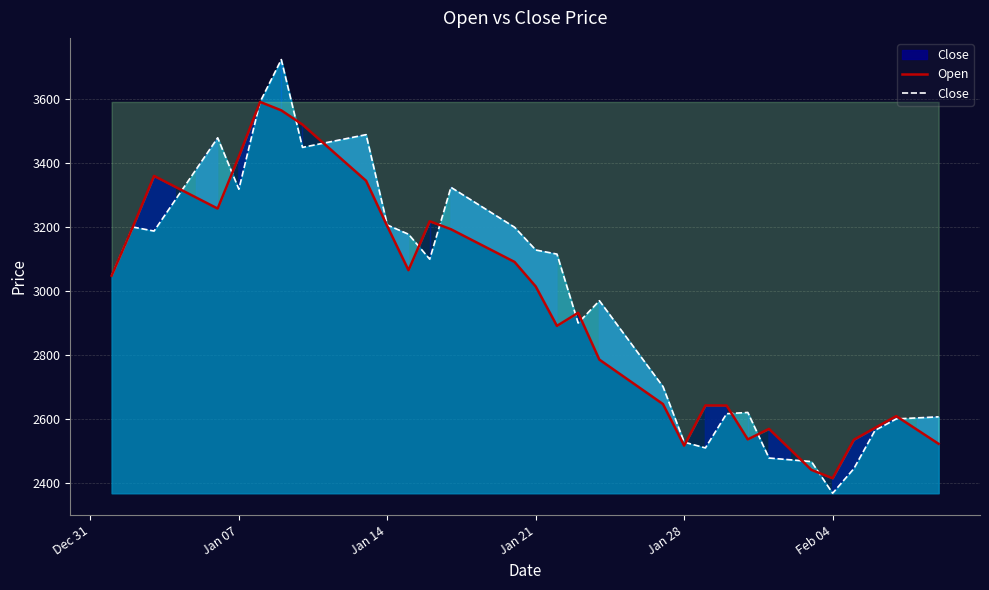

How many lines are shown in the chart?

2